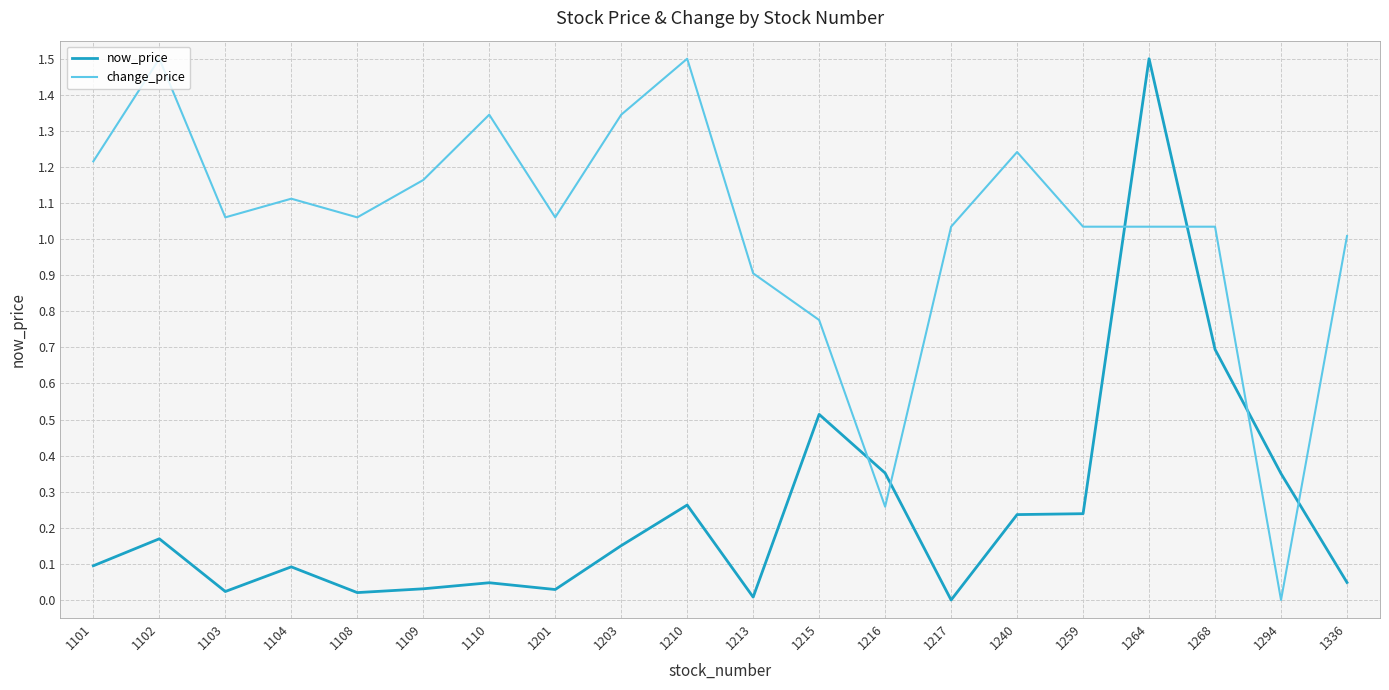

What is the difference between the now_price values at 1104 and 1103?

0.1